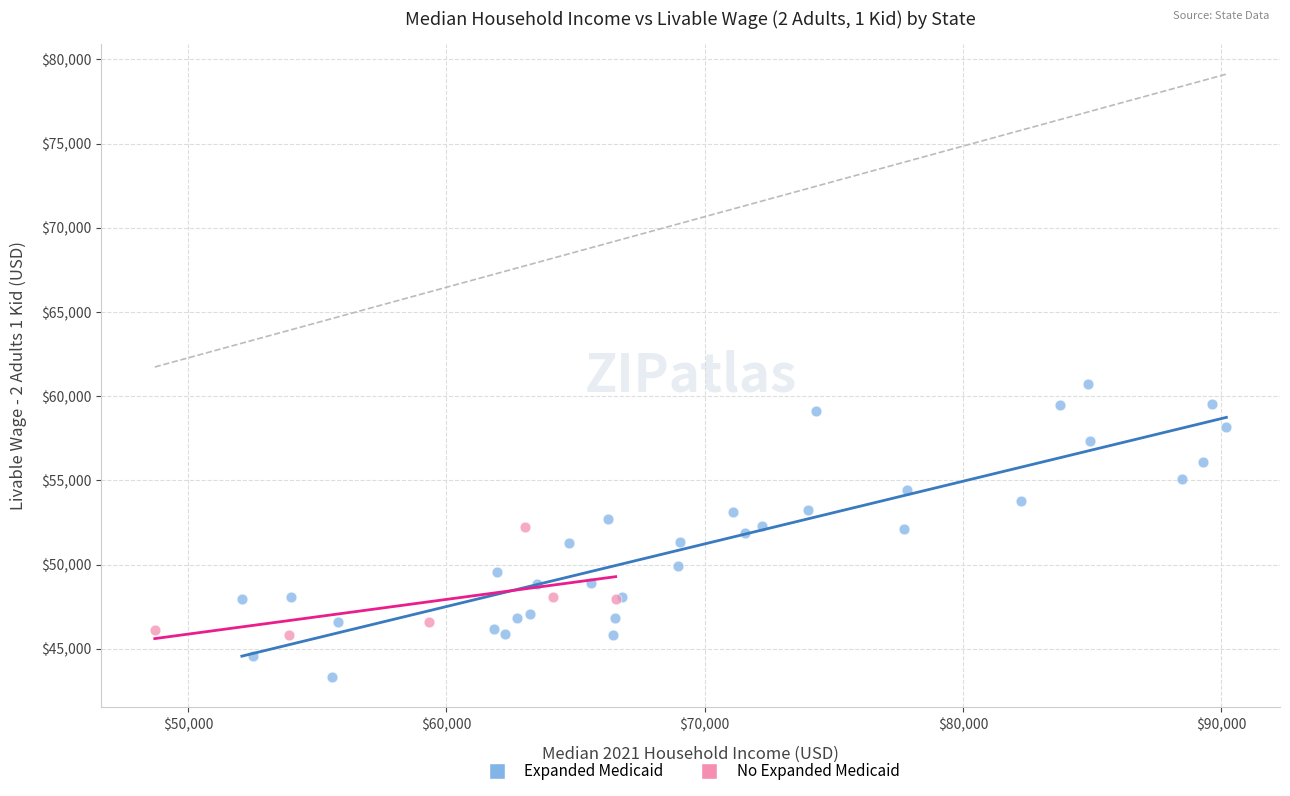

Which series has the largest Y range (max minus min)?

Expanded Medicaid